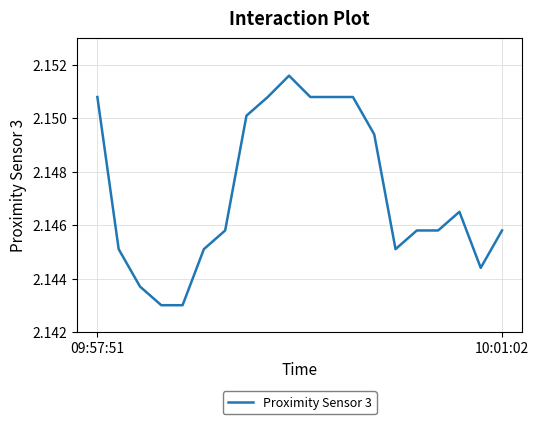

What is the minimum value shown in the chart?

2.1